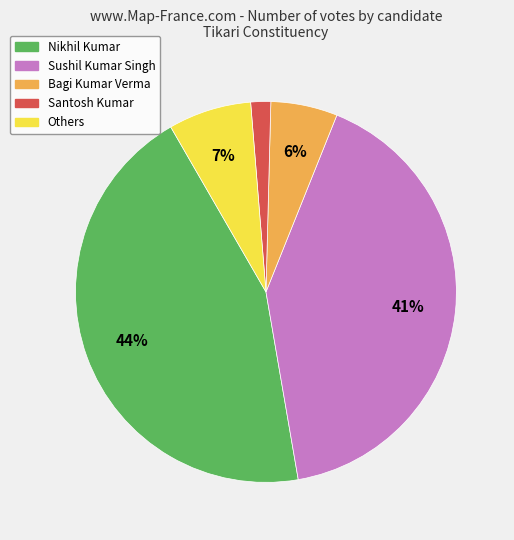

The Santosh Kumar slice represents 10% of the pie. True or false?

False